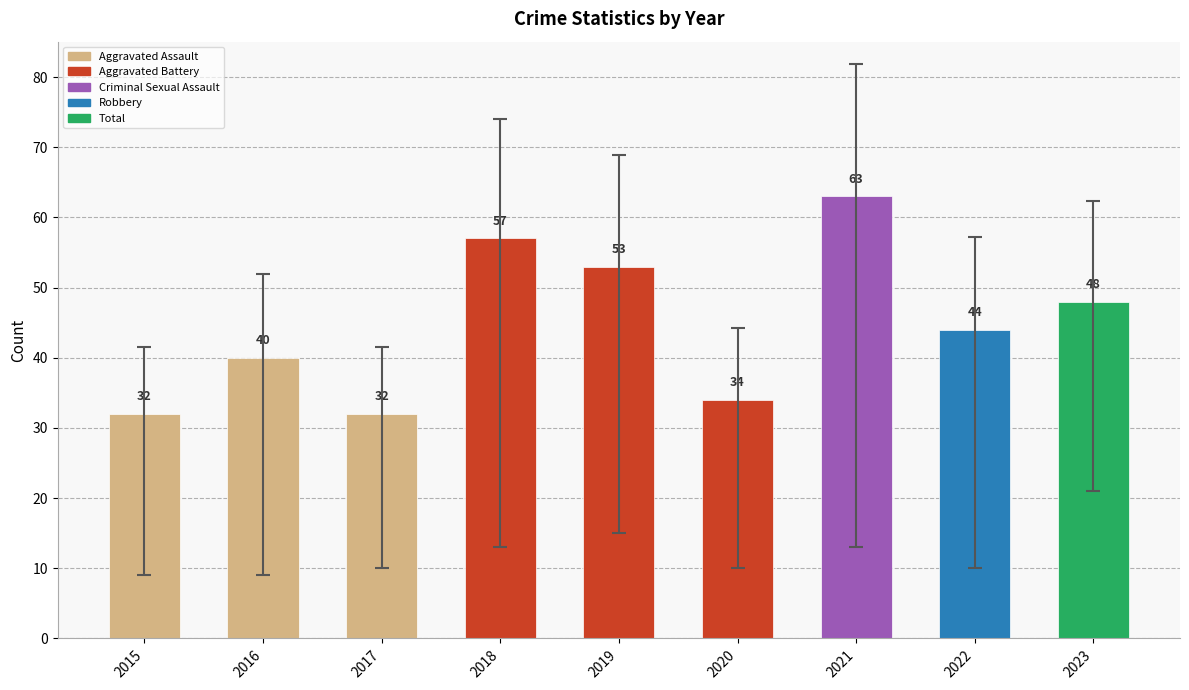

What value does the data have at 2022, to the nearest 10?

40